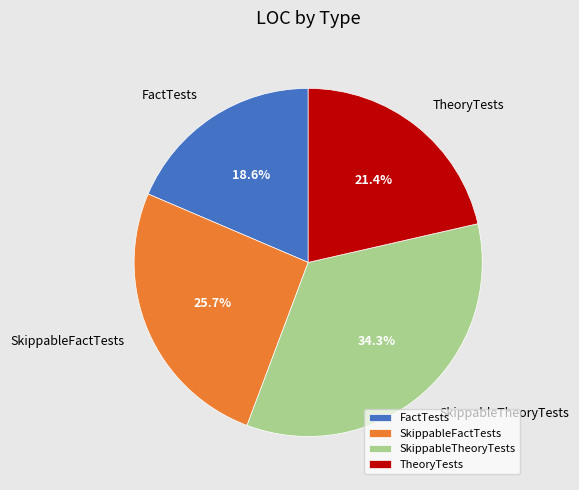

Which category has the biggest portion of the pie?

SkippableTheoryTests